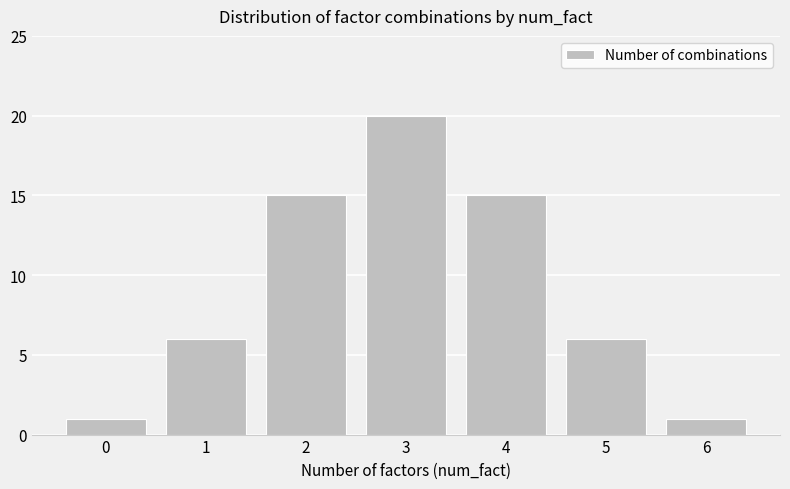

What is the change in value from 3 to 5?

-14